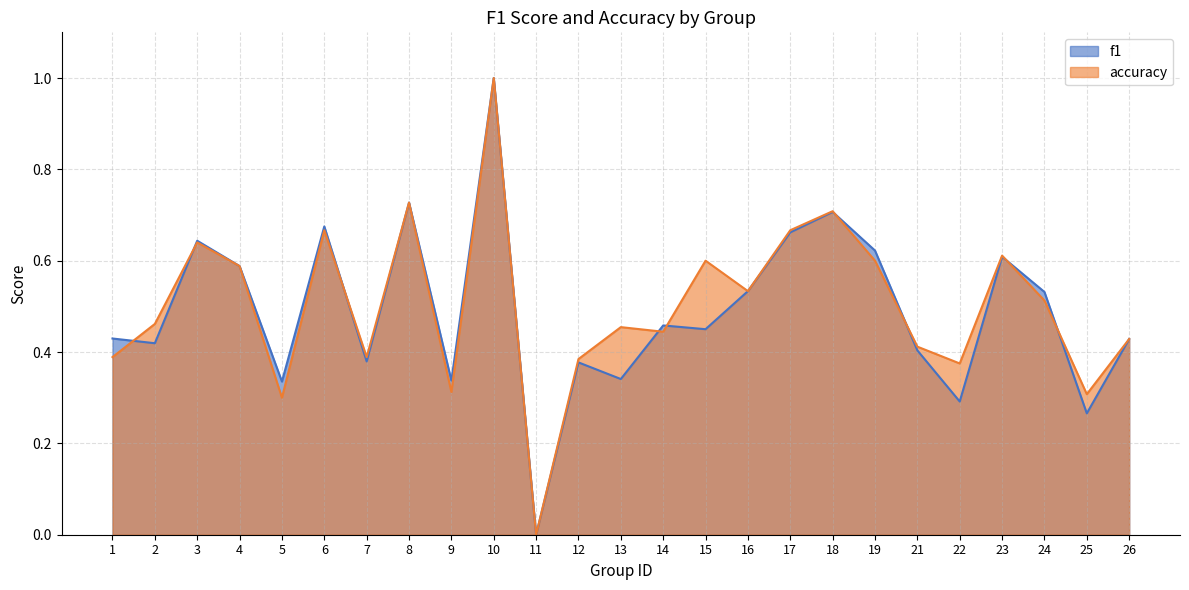

True or false: accuracy and f1 cross at least once.

True